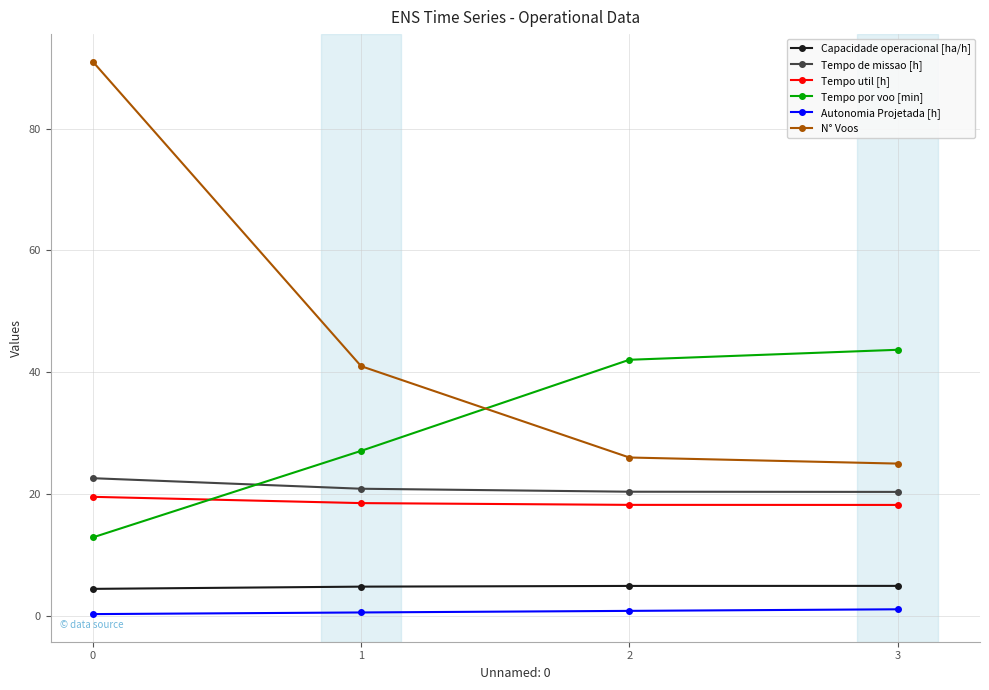

Which series has the largest total across all categories?

N° Voos